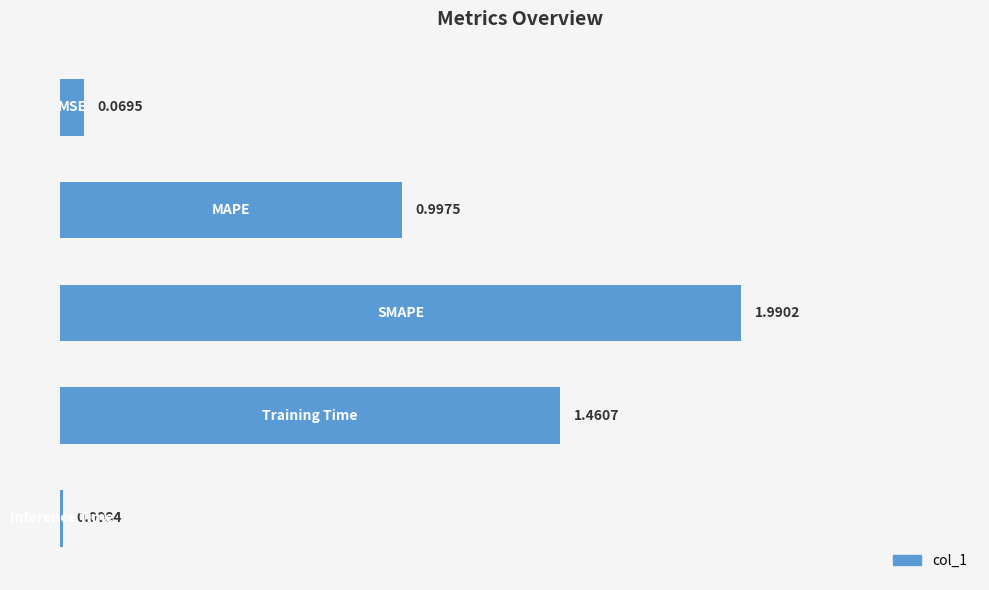

What is the average value?

0.9